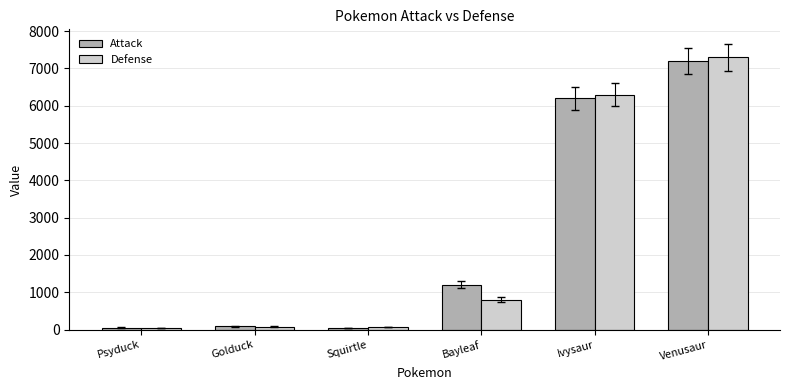

Rank the series at Bayleaf from highest to lowest value.

Attack, Defense